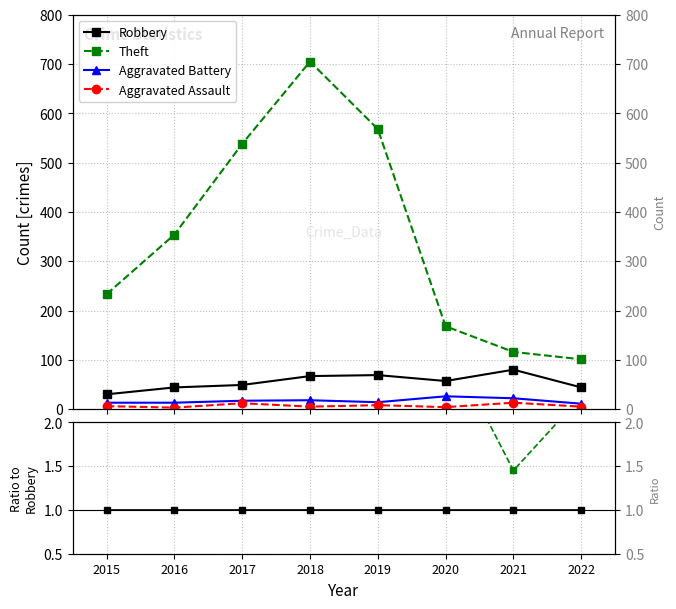

Count the number of categories in the chart.

8